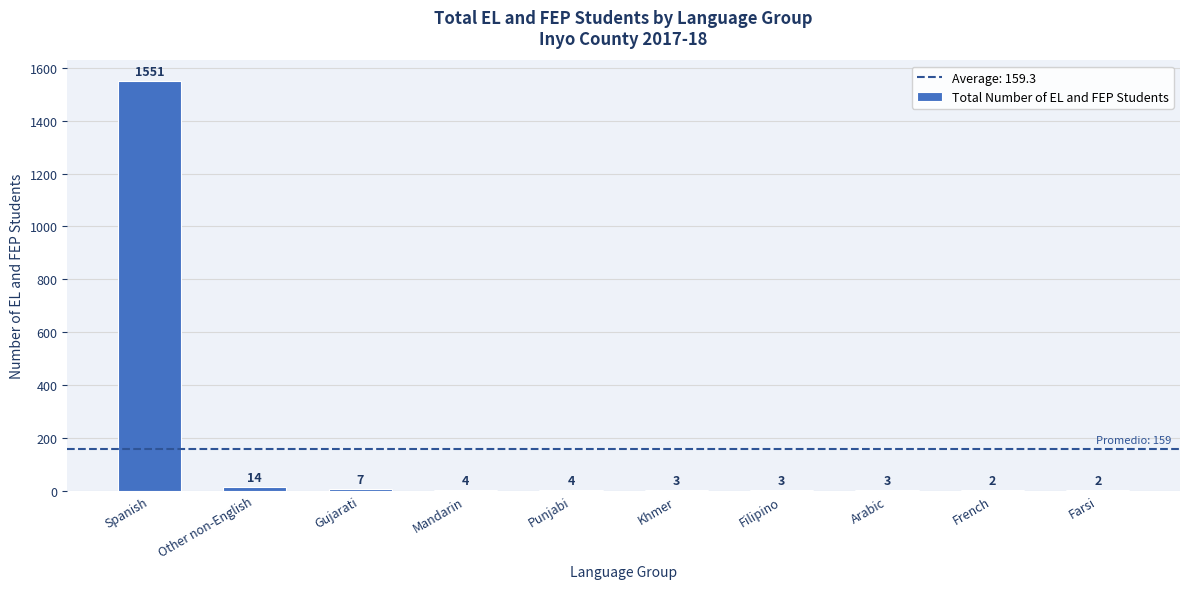

The chart shows a value of 4 at Mandarin. True or false?

True